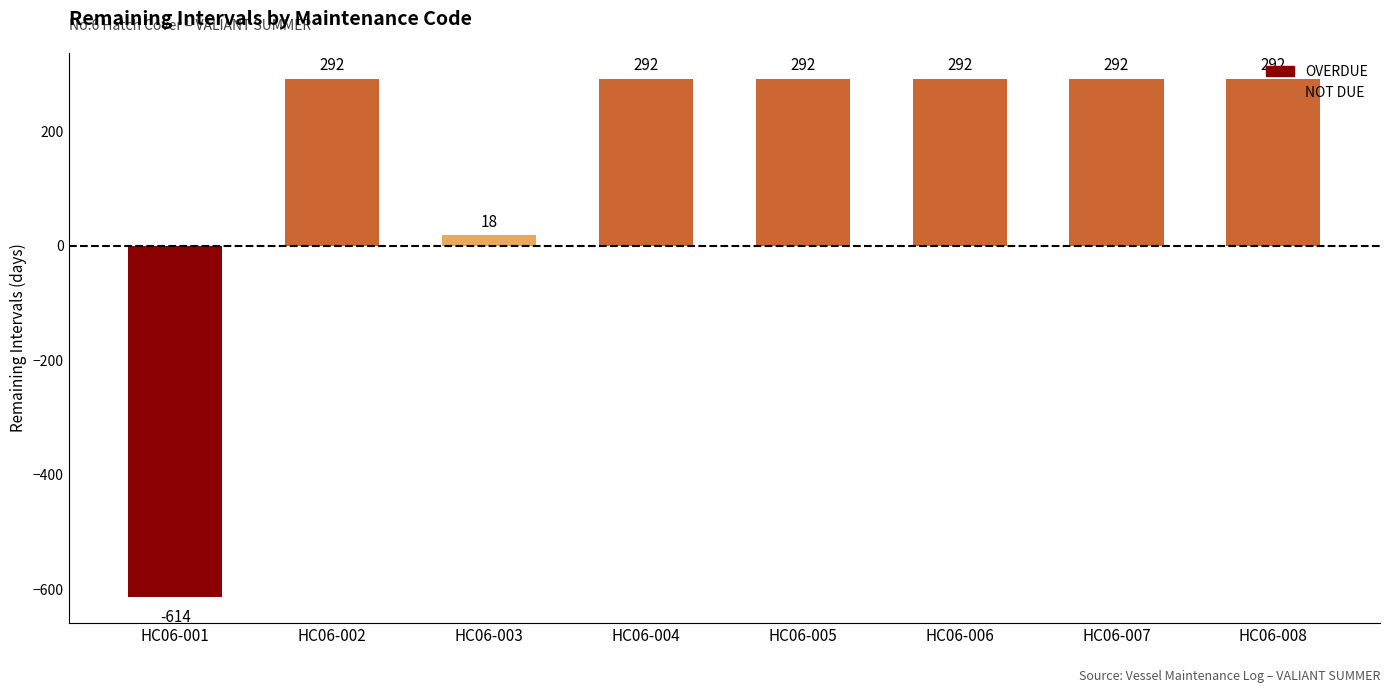

What is the minimum value shown in the chart?

-614